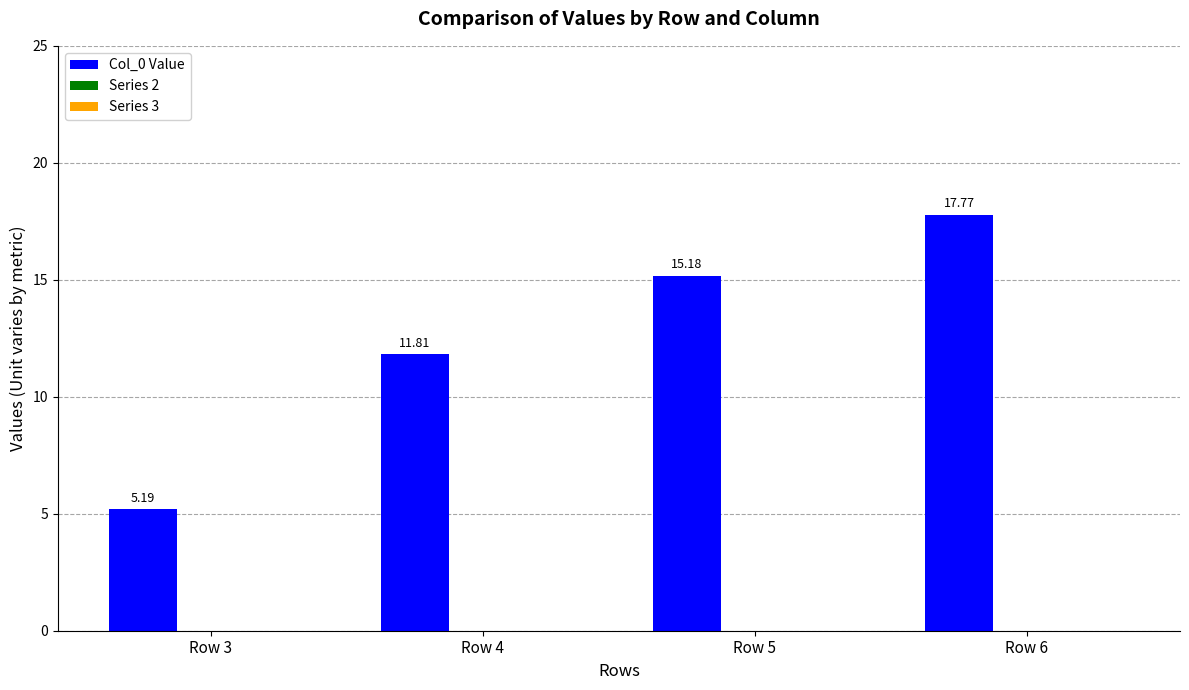

Count the number of categories in the chart.

4